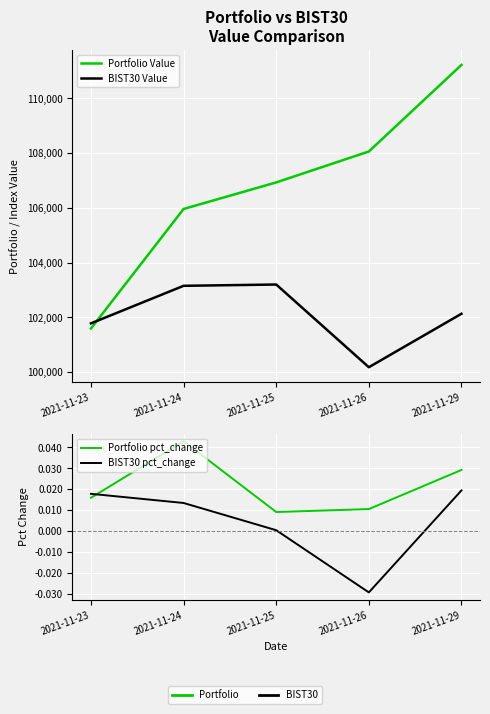

True or false: Portfolio Value and BIST30 pct_change intersect in this chart.

False